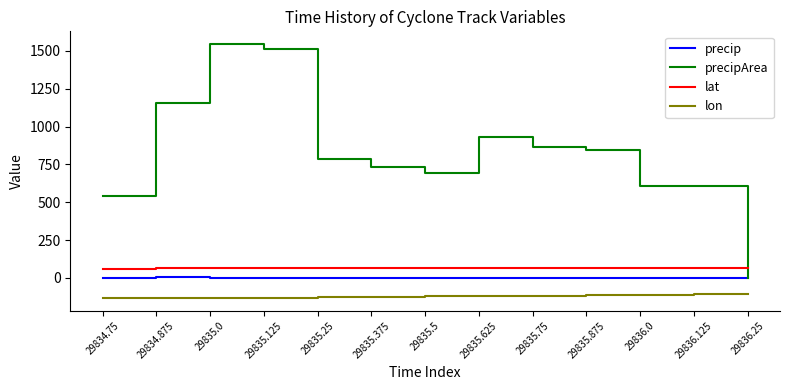

Is the value of precipArea at 29834.875 greater than the value of precip at 29835.625?

Yes